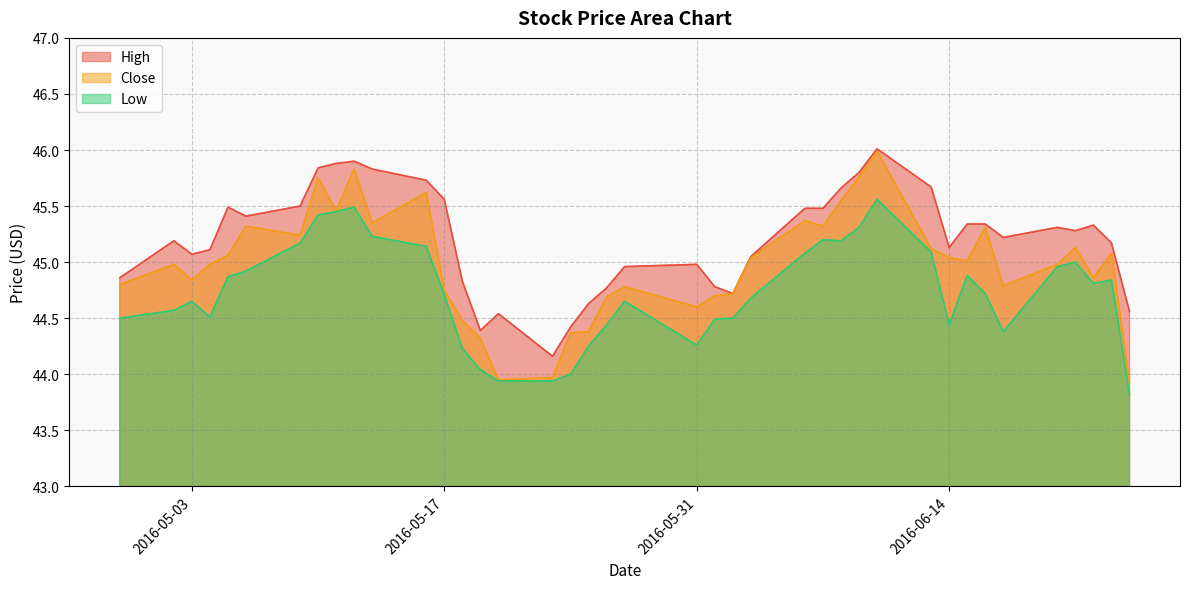

Where is the first local minimum for Close?

2016-05-03